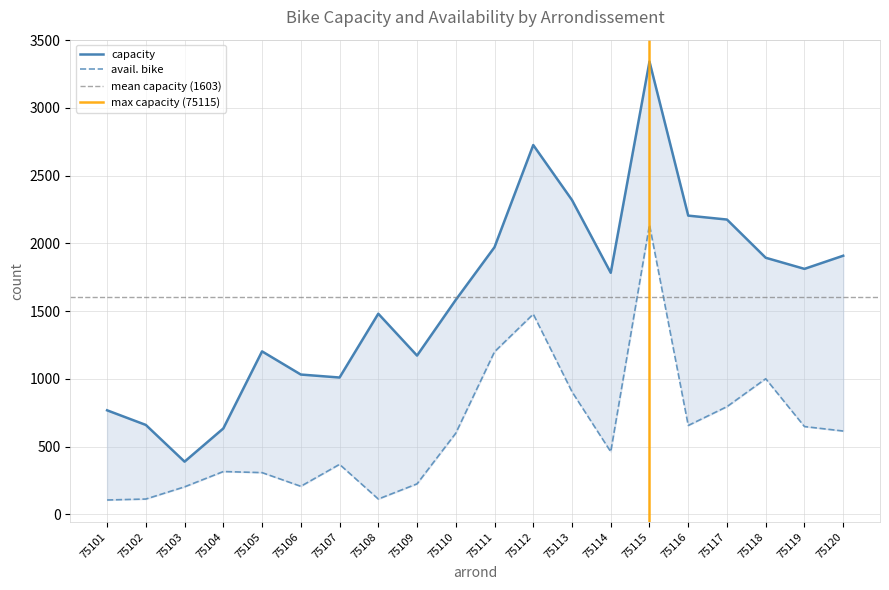

How many lines are shown in the chart?

2